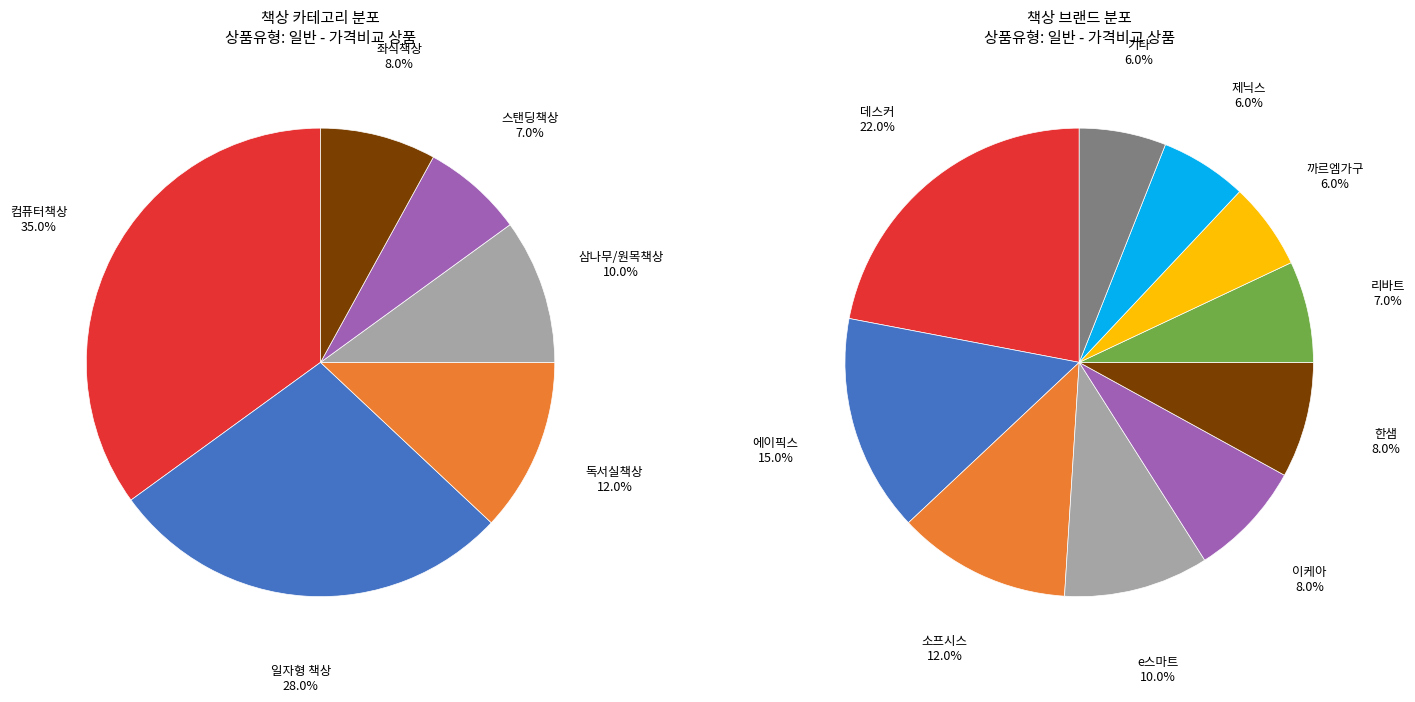

To the nearest percent, what portion does 스탠딩책상 represent?

7%